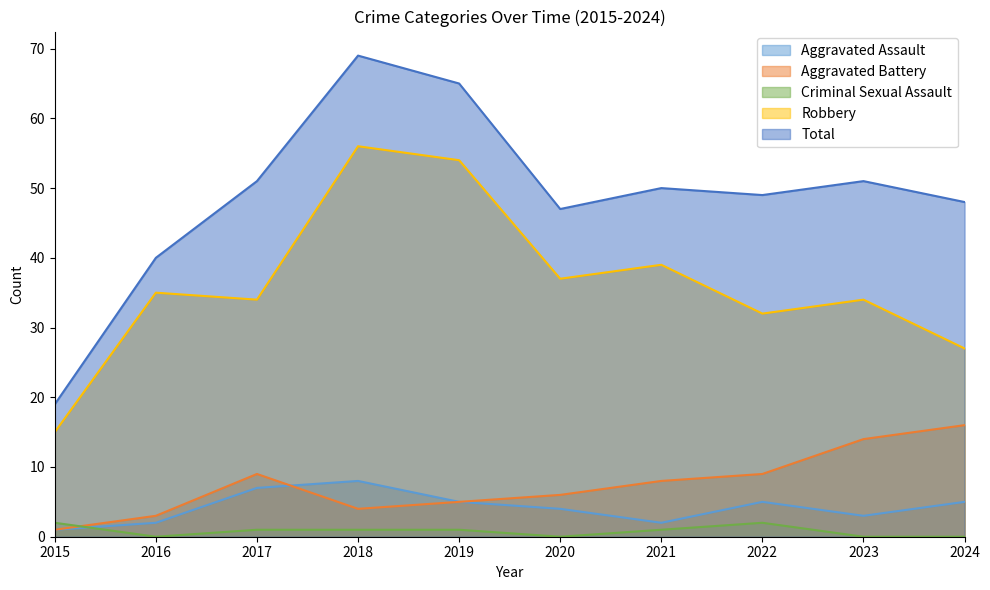

True or false: Total and Robbery intersect in this chart.

False